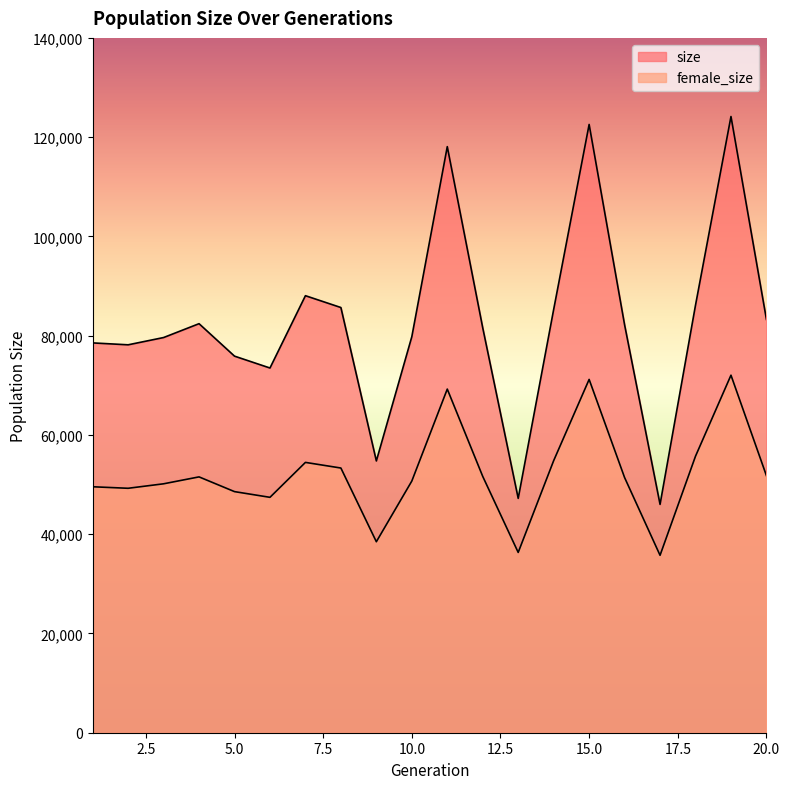

True or false: female_size has more than 2 points higher than both neighbors.

True